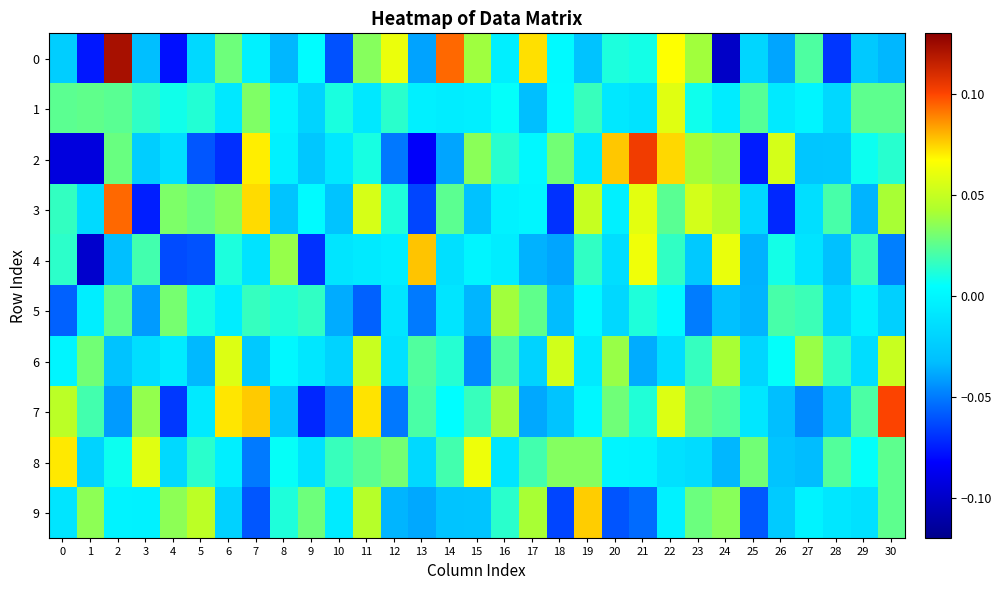

At 22, list the series in order from smallest to largest.

6, 8, 9, 5, 4, 3, 7, 1, 0, 2